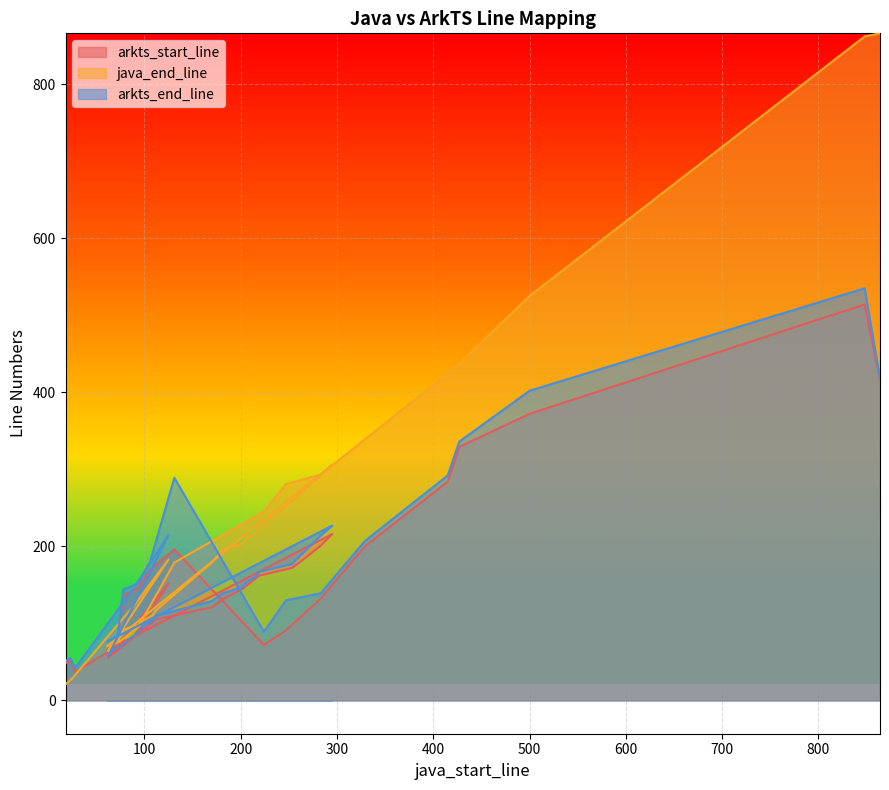

Read the arkts_end_line value at 89.

146